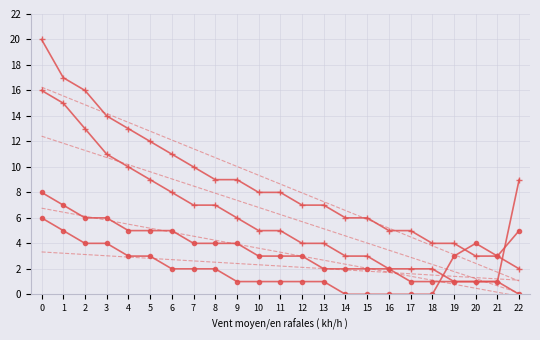

Is the value of Series 3 at 9 greater than the value of Series 2 at 21?

Yes